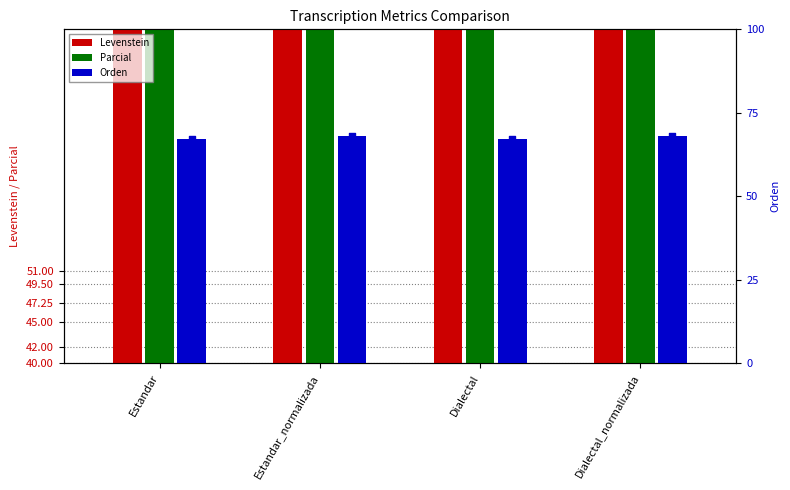

Which series contains the lowest Y value?

Levenstein